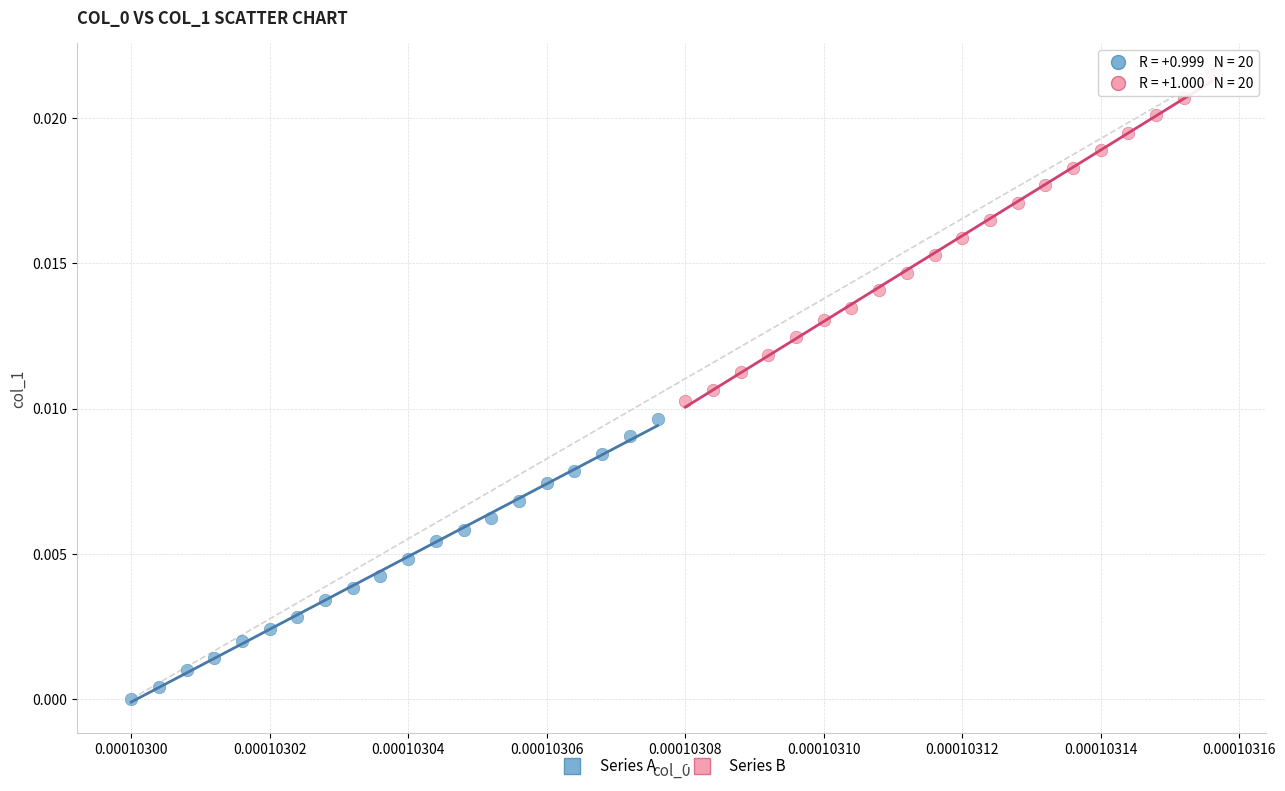

What are all the series names shown in the legend?

Series A, Series B